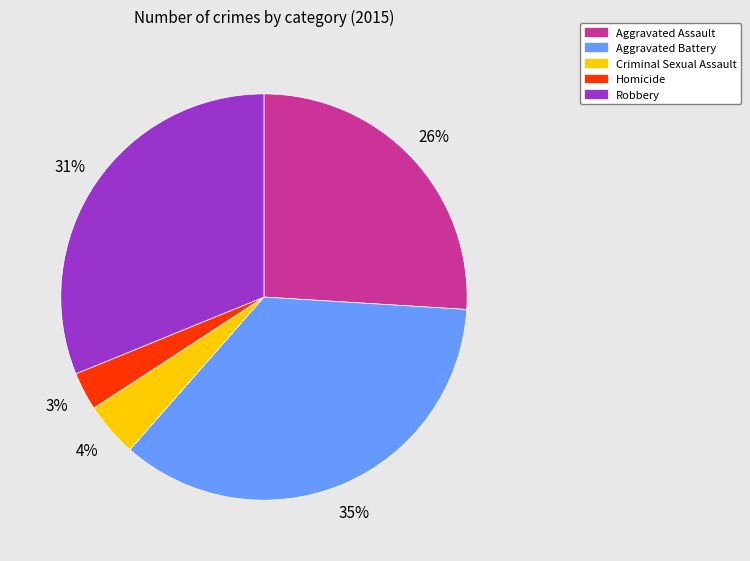

To the nearest percent, what portion does Criminal Sexual Assault represent?

4%